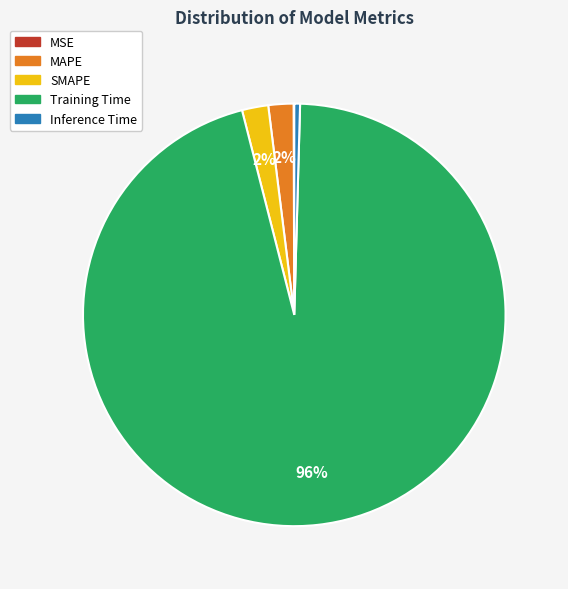

To the nearest percent, what is the average slice percentage?

20%